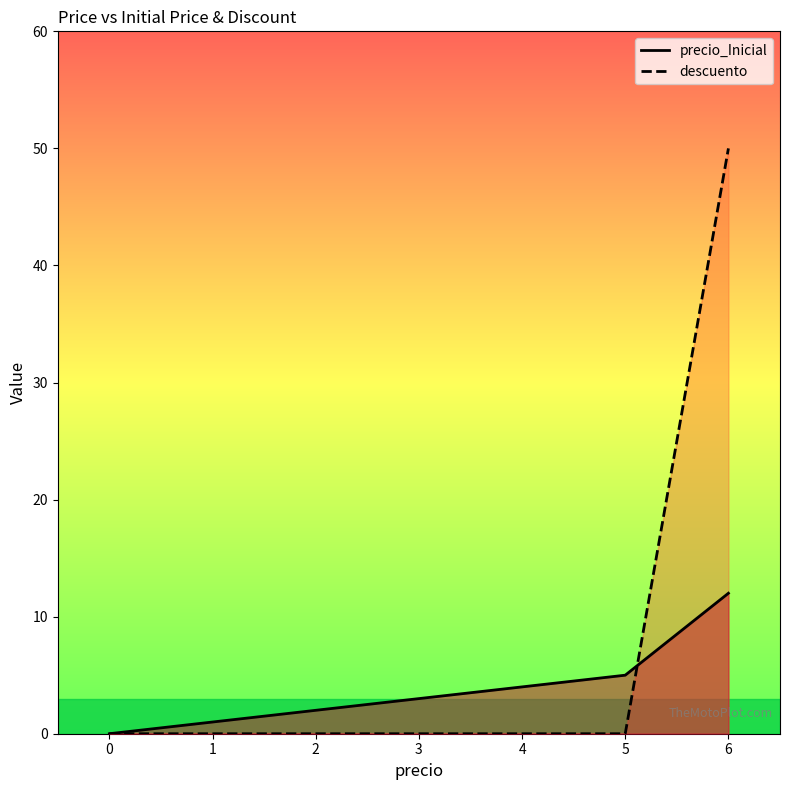

Where is precio_Inicial nearest to the value 6?

5